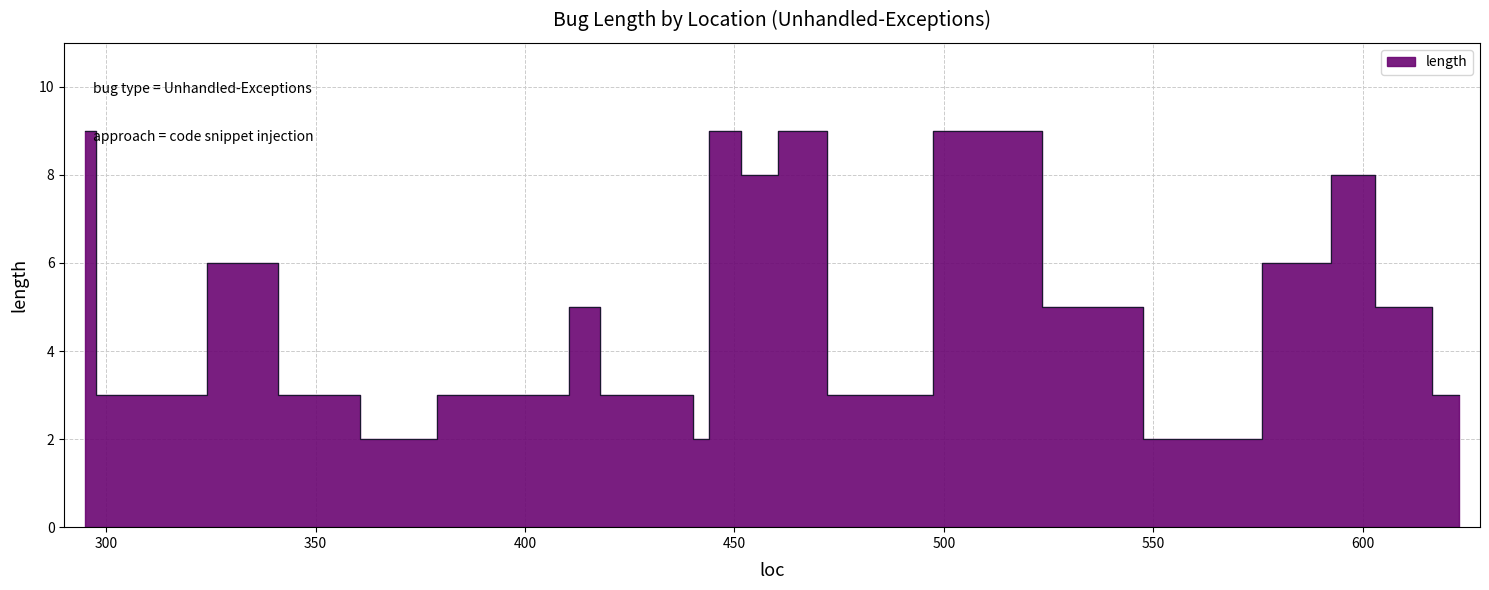

What is the ratio of the value at 515 to the value at 350?

3.0